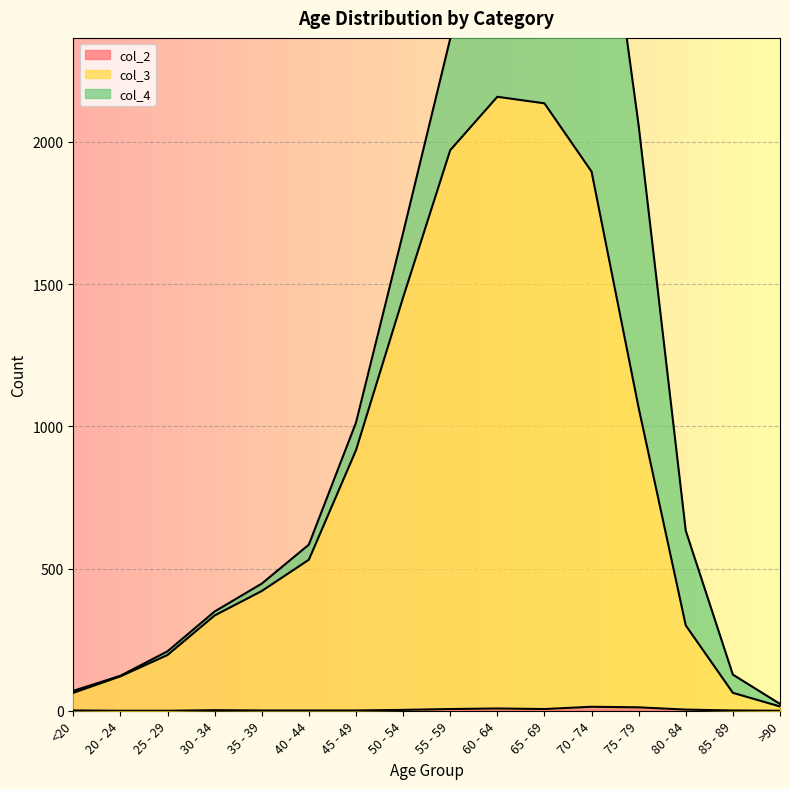

The col_2 series shows 14 at 70 - 74. True or false?

True